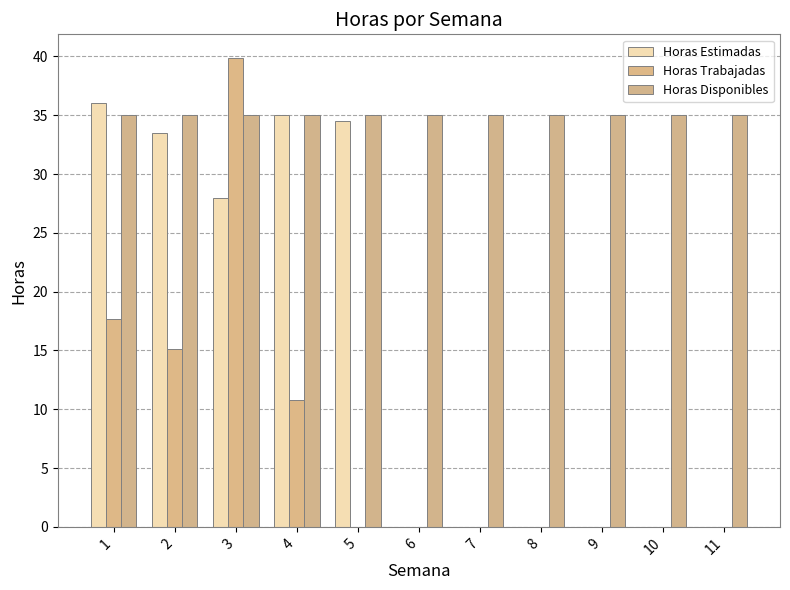

The Horas Estimadas series shows 33.5 at 2. True or false?

True